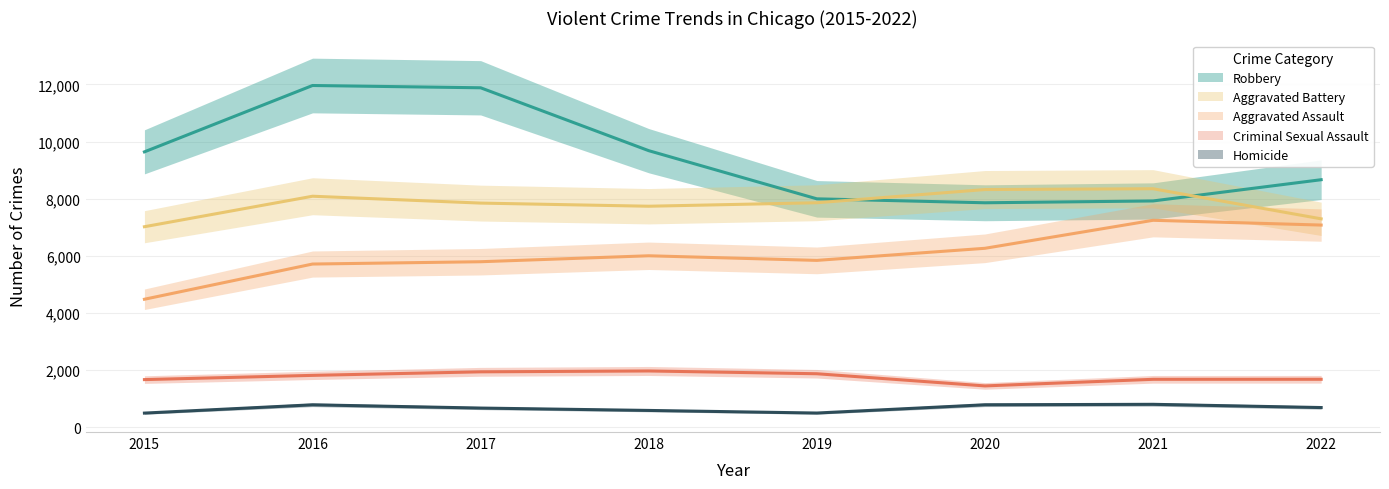

The Homicide series shows 1260 at 2016. True or false?

False